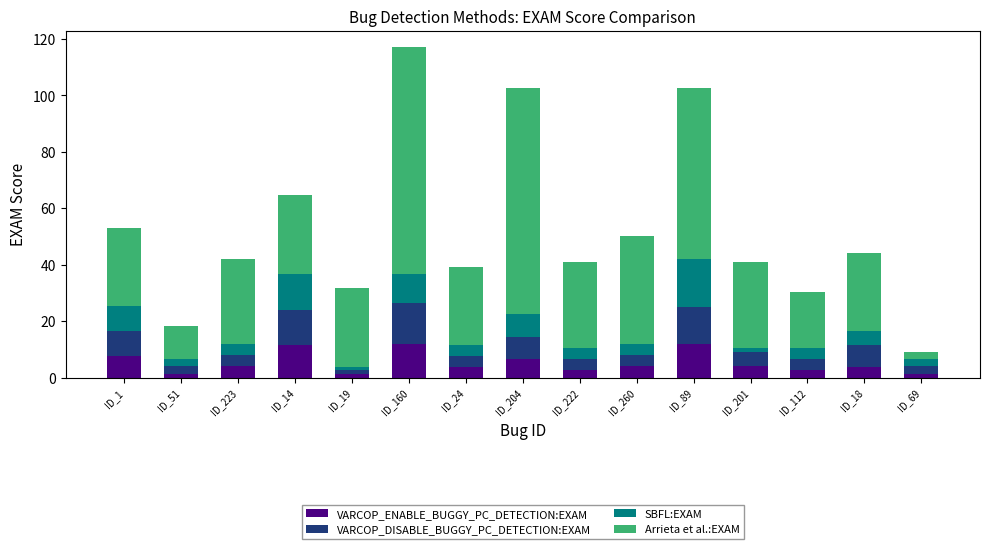

What is the average value of the VARCOP_ENABLE_BUGGY_PC_DETECTION:EXAM series?

5.2